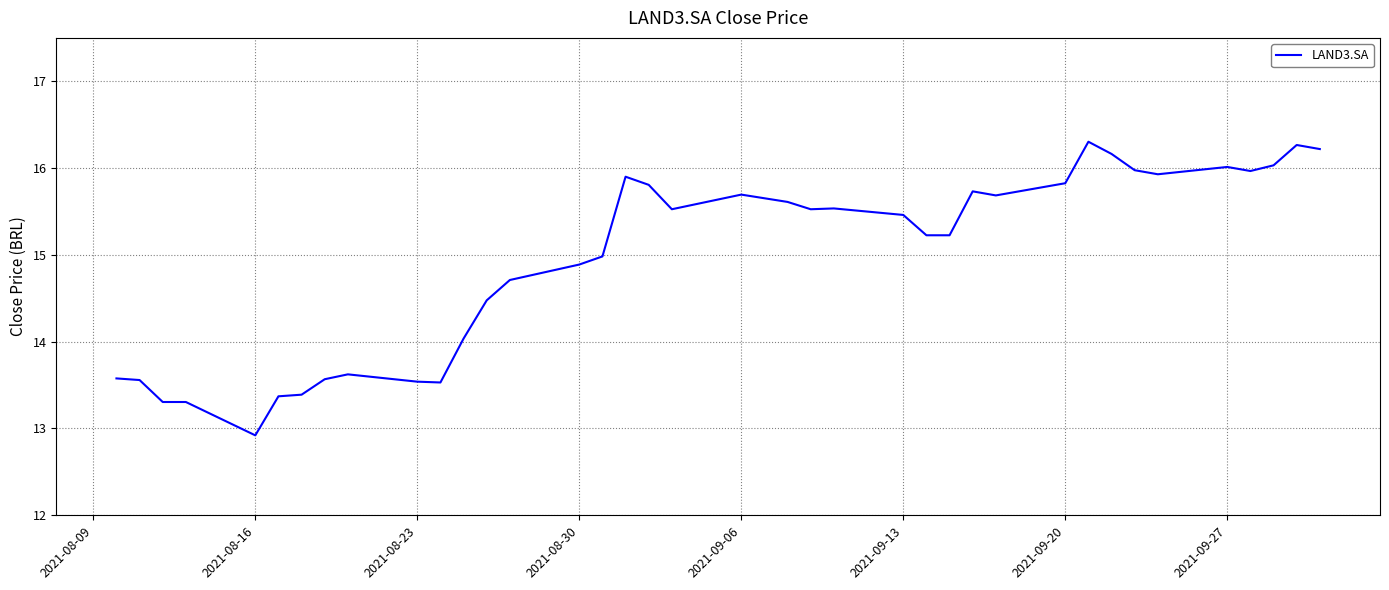

Does the chart have visible grid lines?

Yes